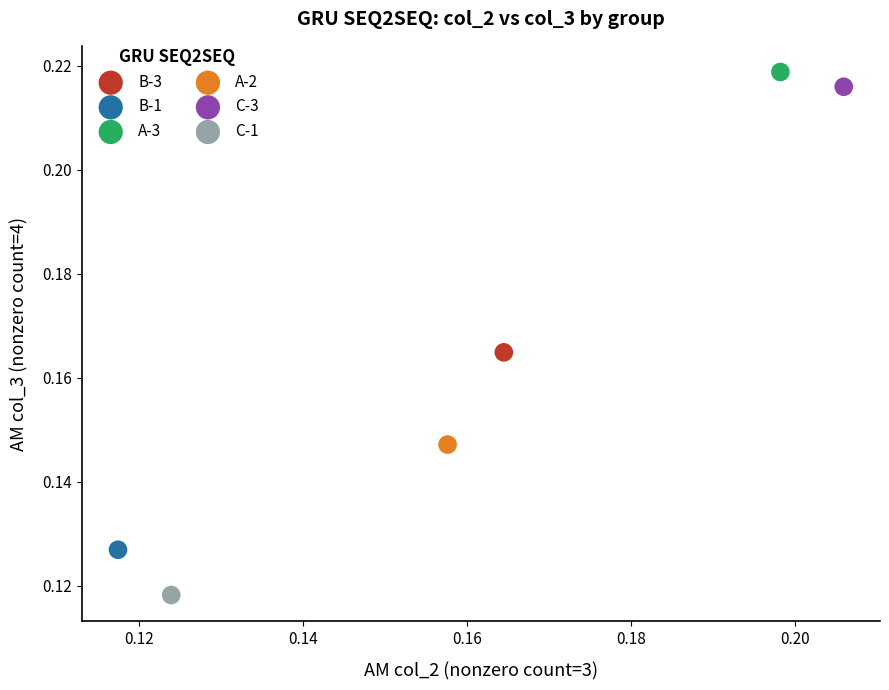

Which series contains the highest Y value?

A-3